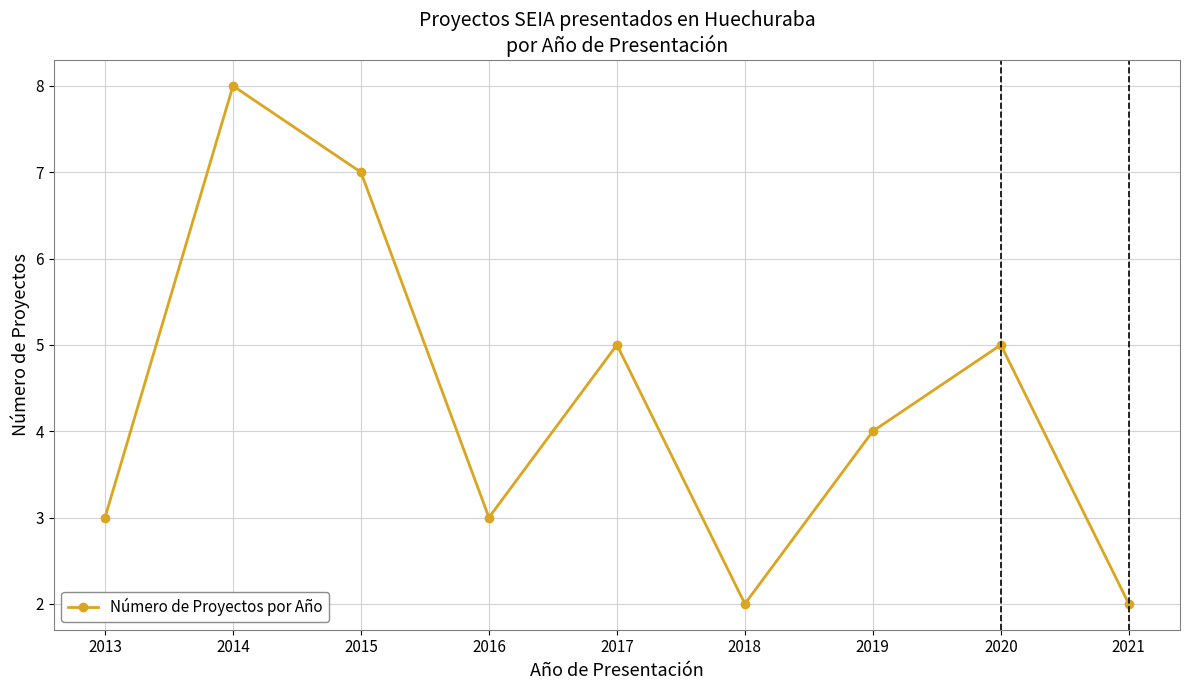

Is it true that the value at 2014 is 11?

False